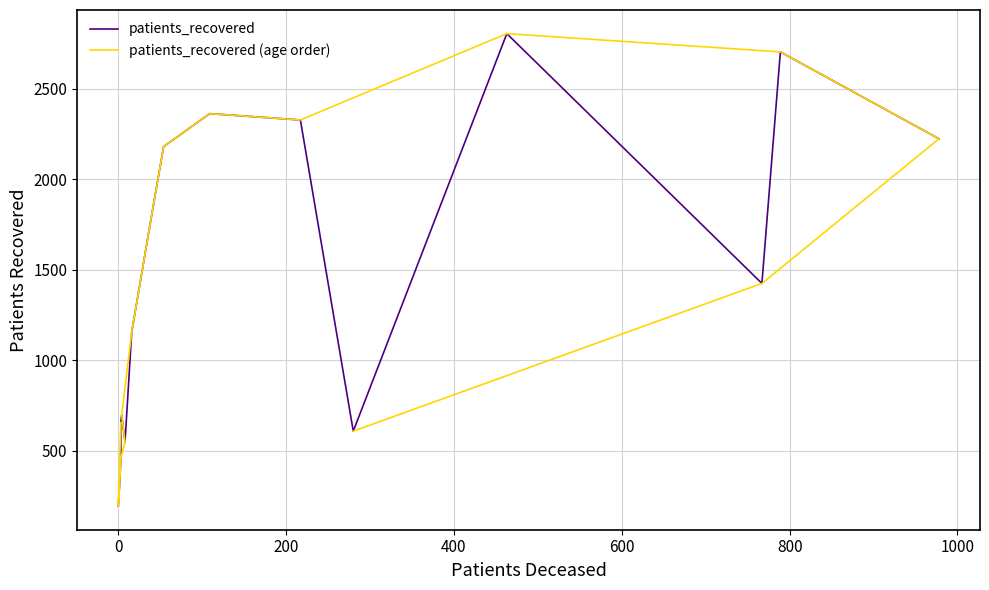

How many values in the patients_recovered series exceed 1425?

7